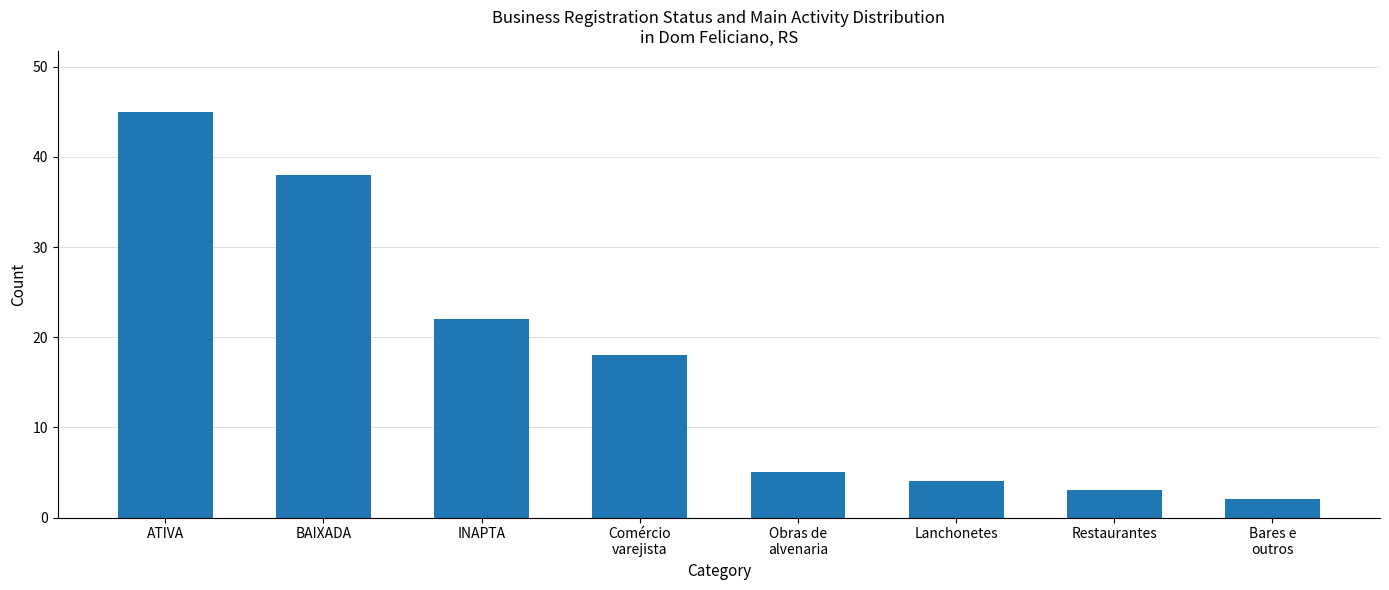

What is the ratio of the value at Comércio
varejista to the value at Restaurantes?

6.0